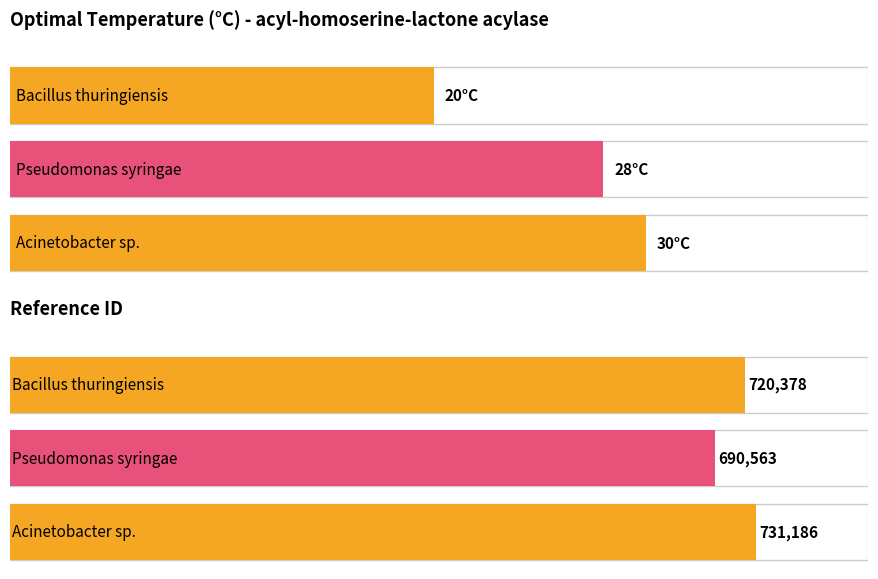

Reading right to left, list all the values displayed in this chart.

OptTemp: 30	28	20
ref: 731186	690563	720378